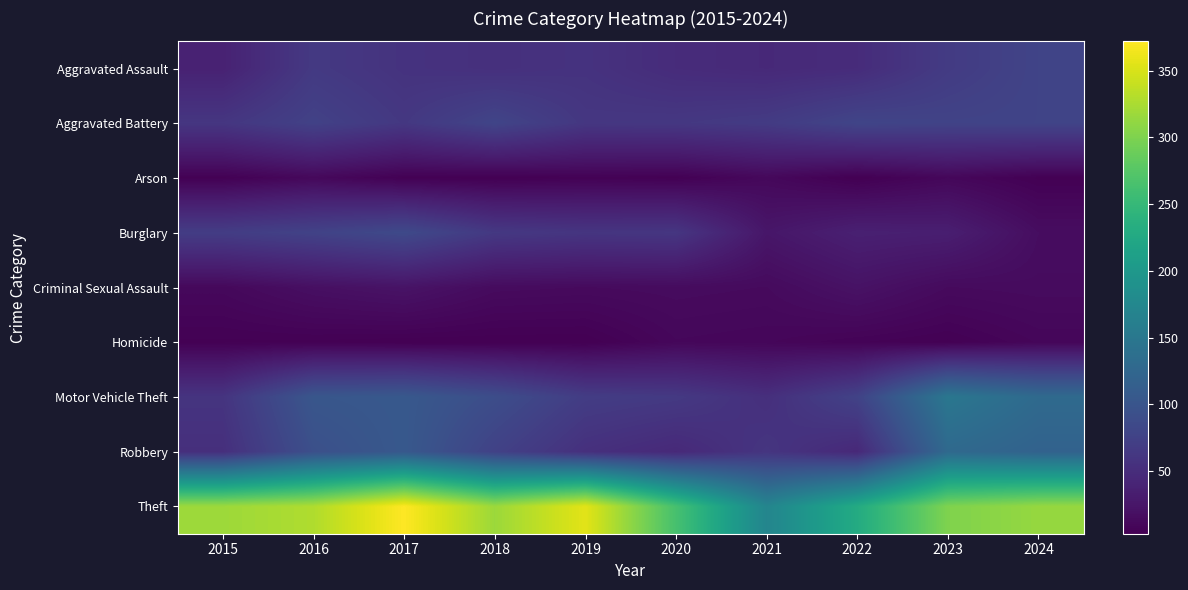

Which category has the highest value across all series?

2017